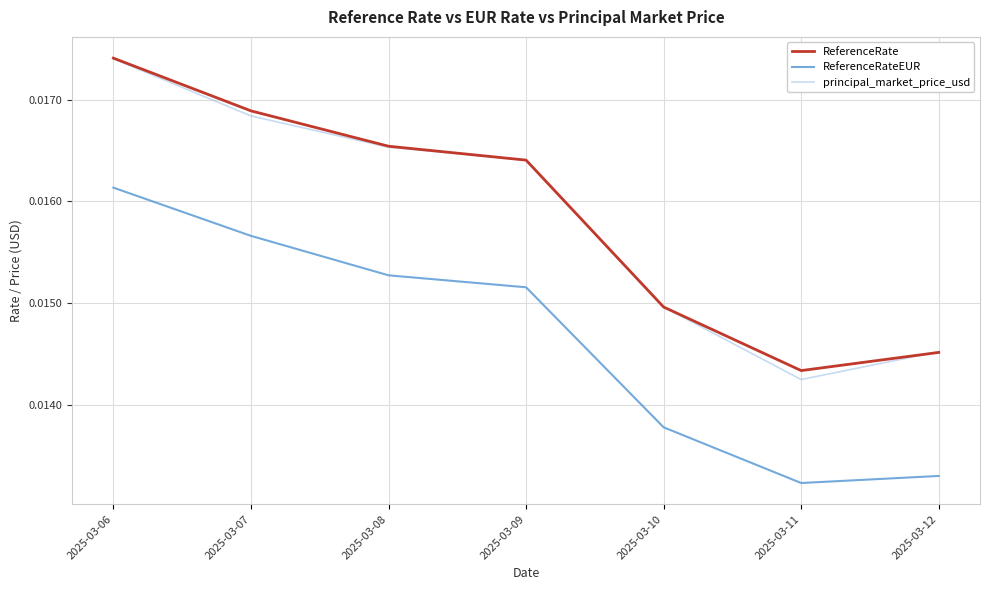

Rank the series at 2025-03-11 from lowest to highest value.

ReferenceRateEUR, principal_market_price_usd, ReferenceRate